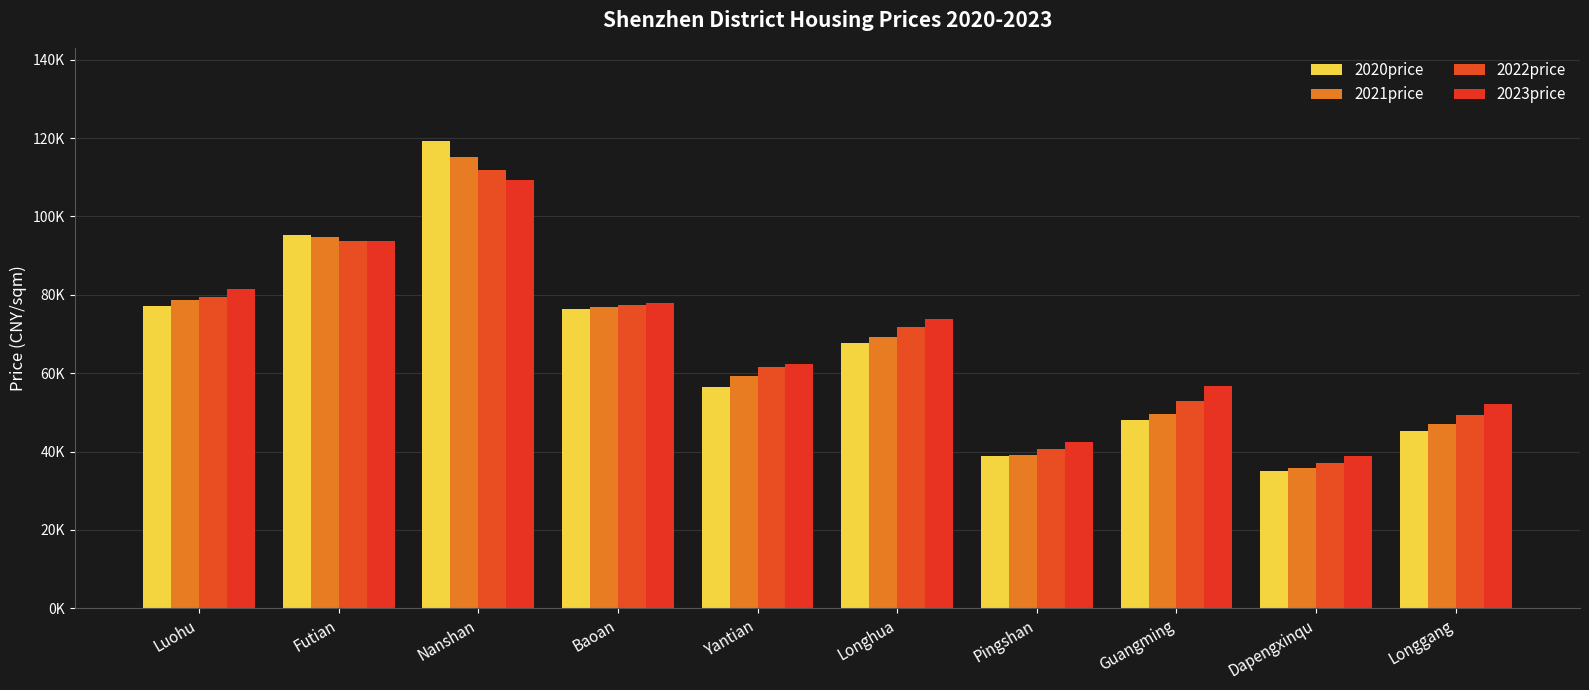

Which series has the widest spread of values?

2020price